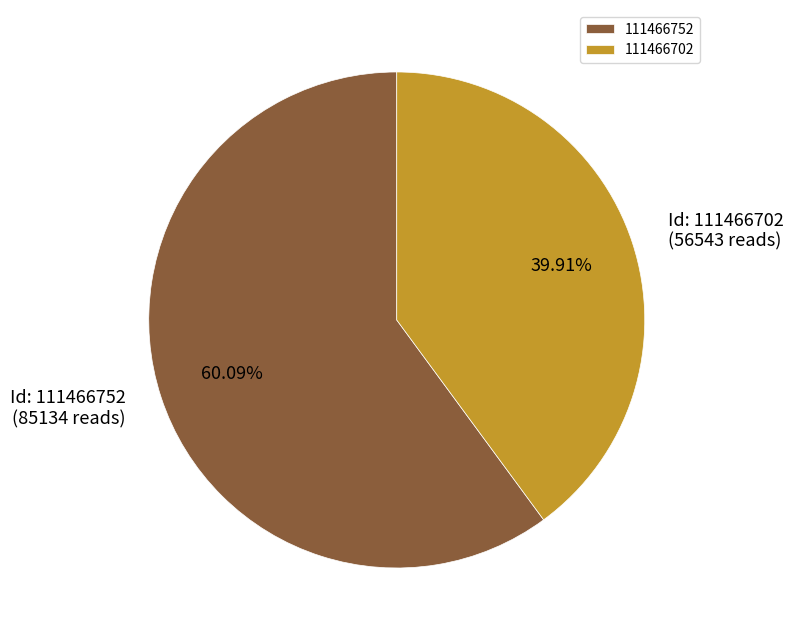

Between 111466702 and 111466752, which is larger?

111466752